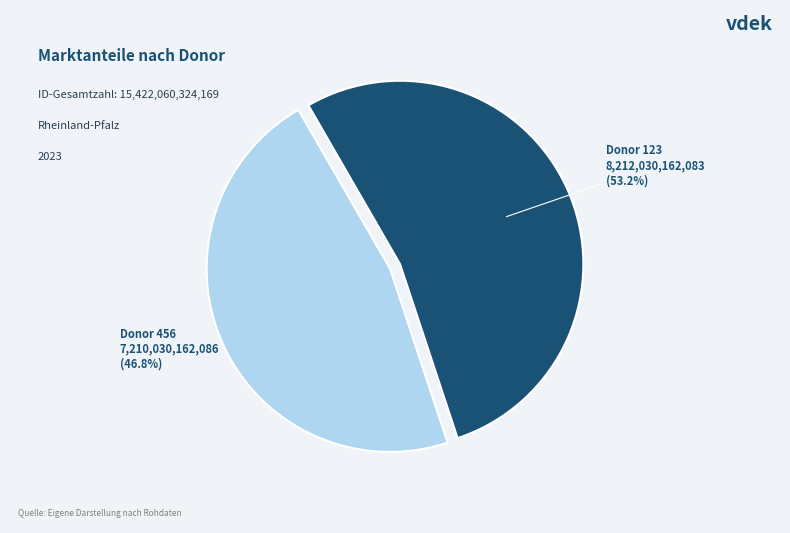

Is it true that 456 is 39% of the pie?

False